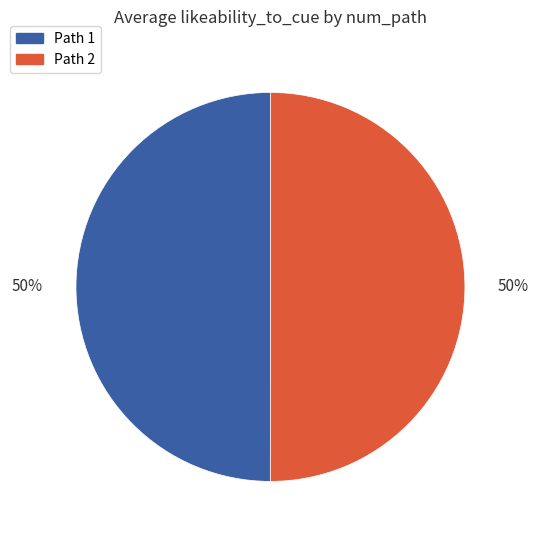

To the nearest percent, what is the average slice percentage?

50%